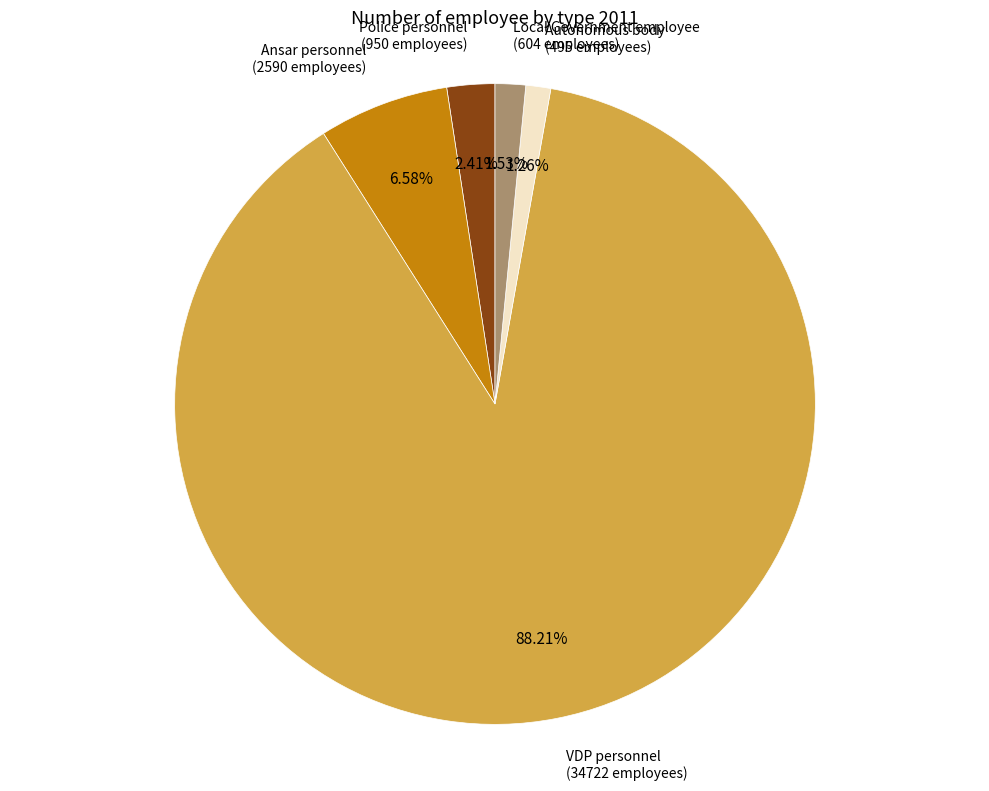

Is there any slice that represents more than half of the pie?

Yes